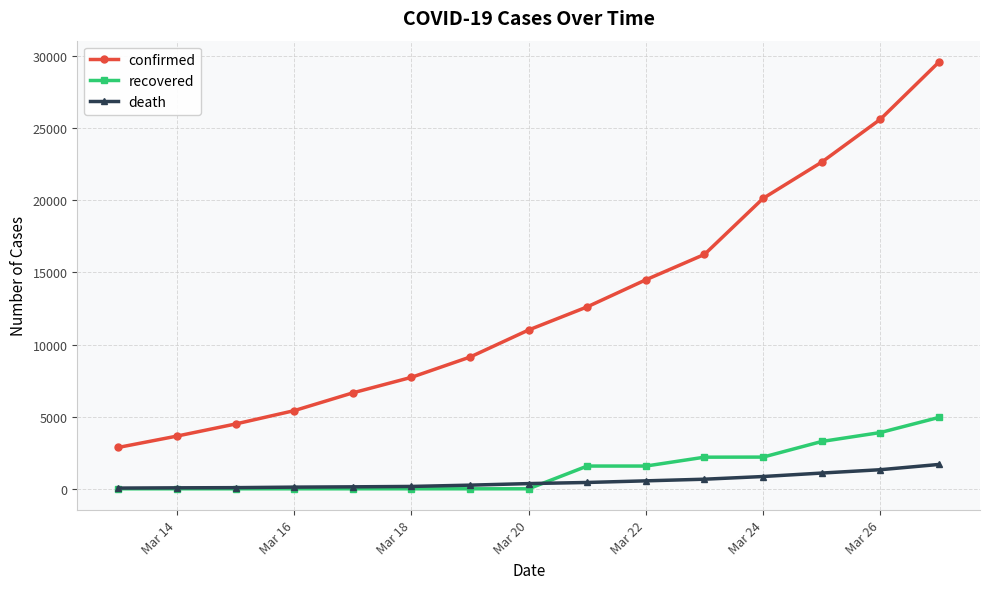

What is the maximum value for confirmed?

29566